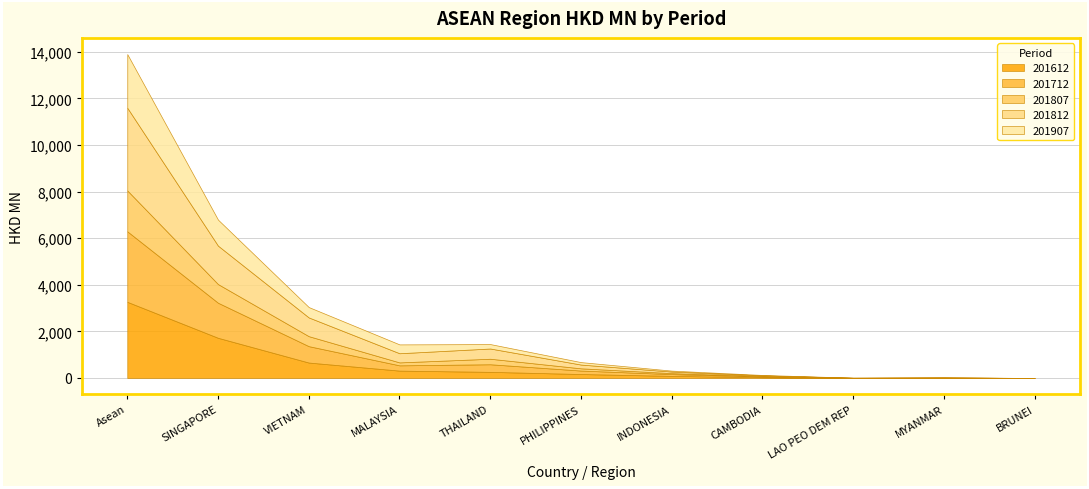

True or false: 201812 has more than 2 interior local peaks.

False